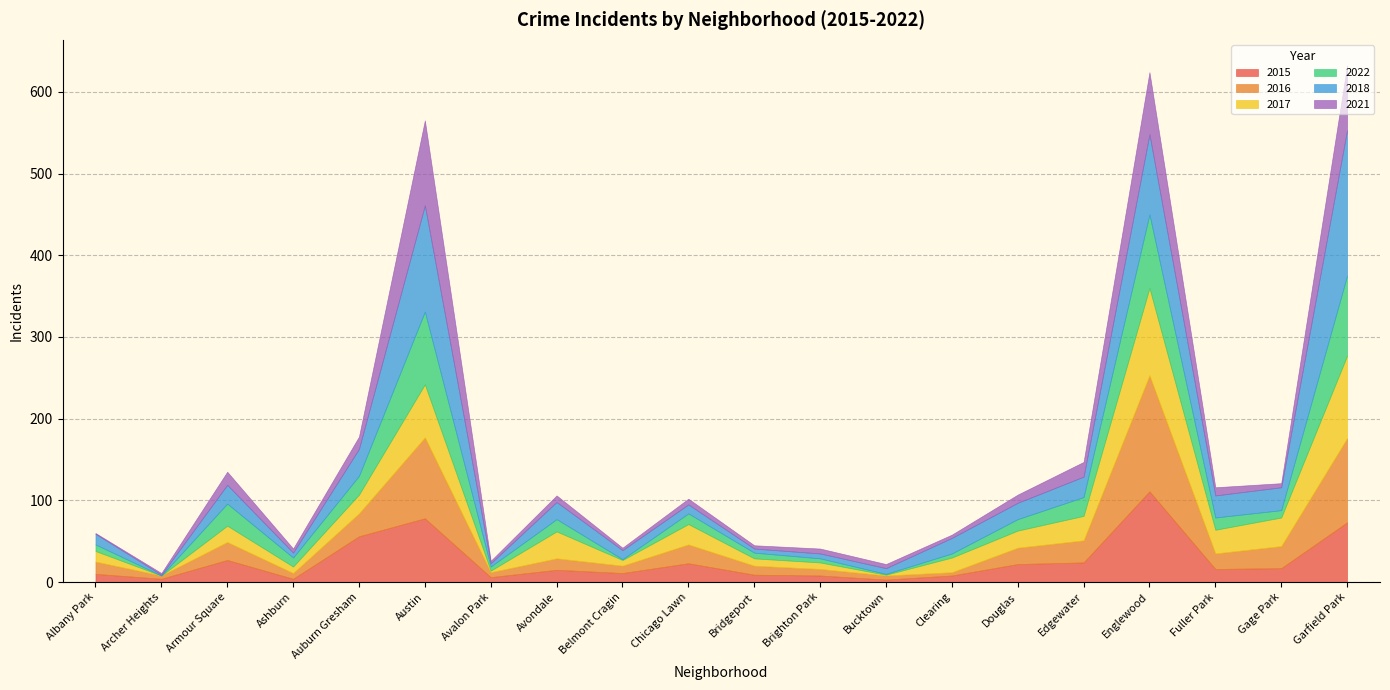

What is the maximum value for 2022?

98